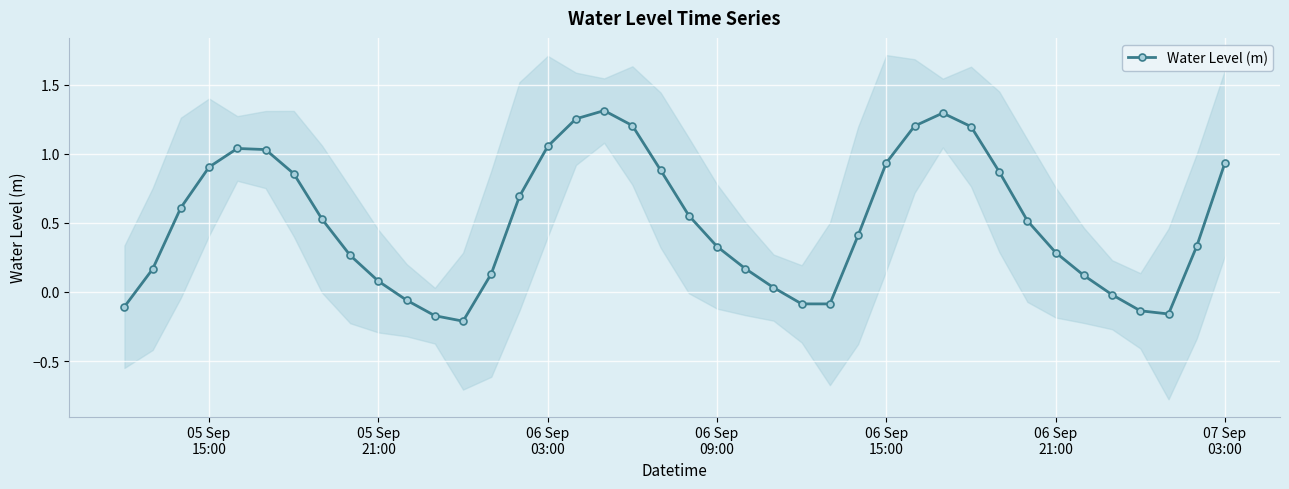

What is the difference between the second highest and minimum values?

1.5